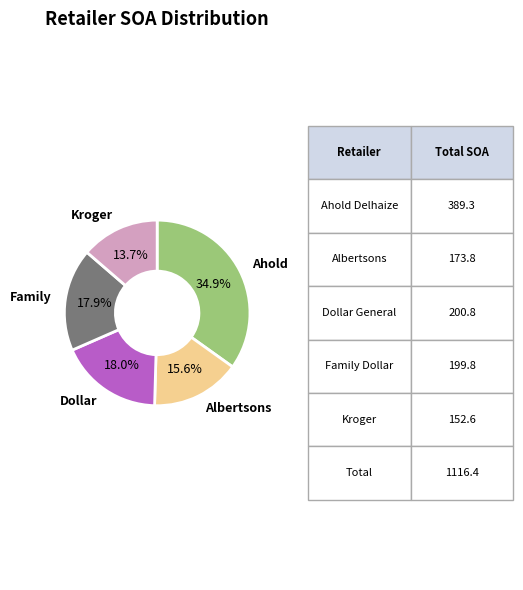

Is there any slice that represents more than half of the pie?

No